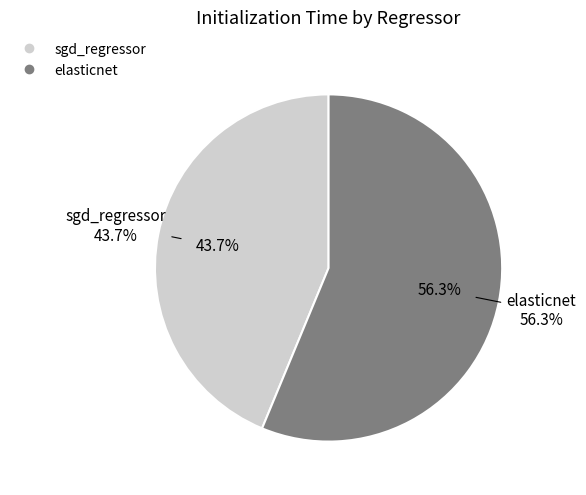

Which slice represents more than half of the pie?

elasticnet